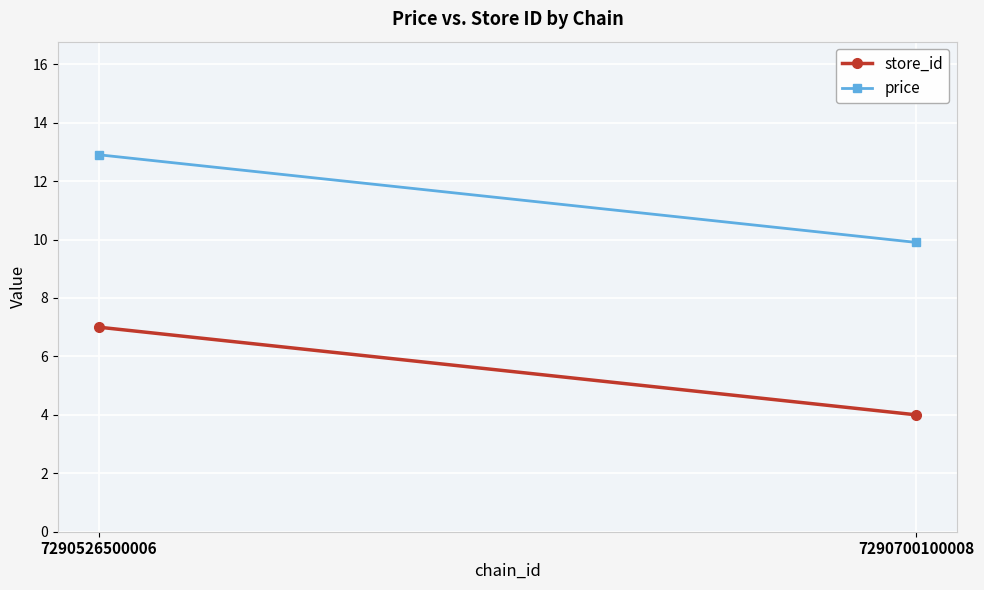

What is the total value across all series at 7290526500006?

19.9